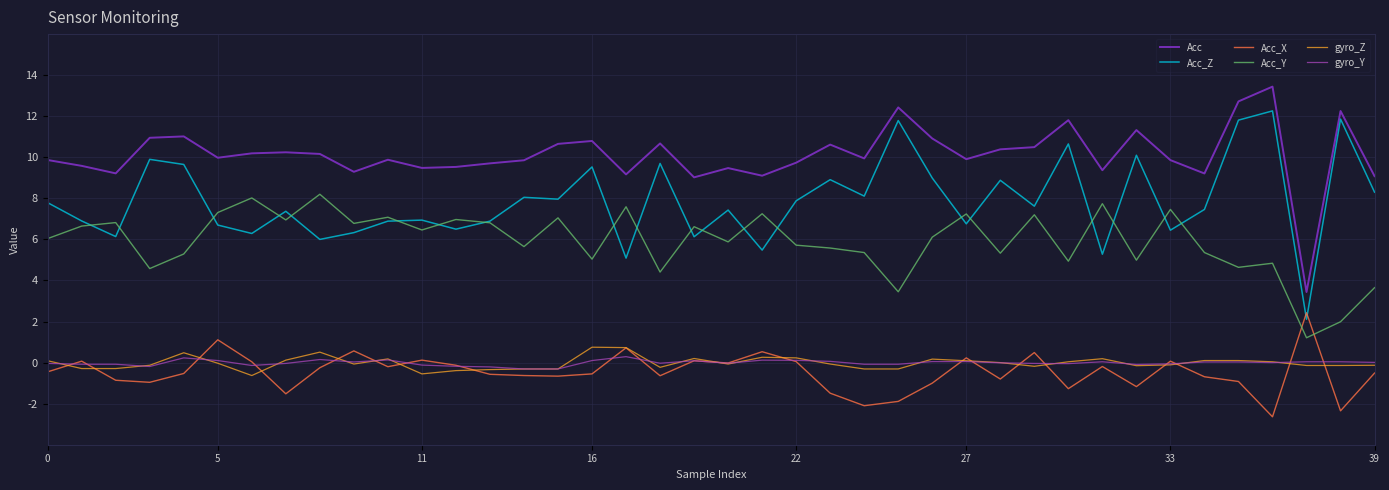

What are all the series names shown in the legend?

Acc, Acc_Z, Acc_X, Acc_Y, gyro_Z, gyro_Y